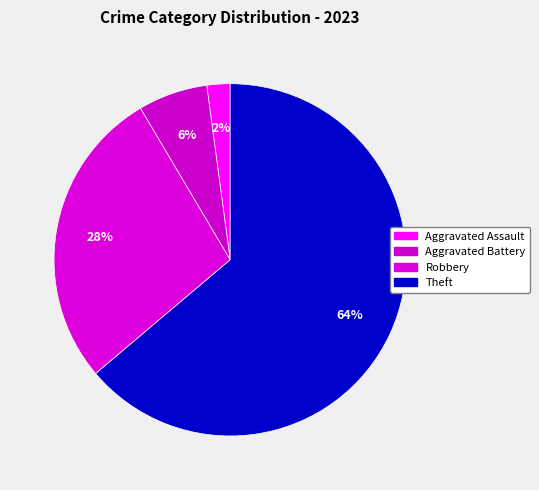

To the nearest percent, what percentage of the pie is Aggravated Assault?

2%